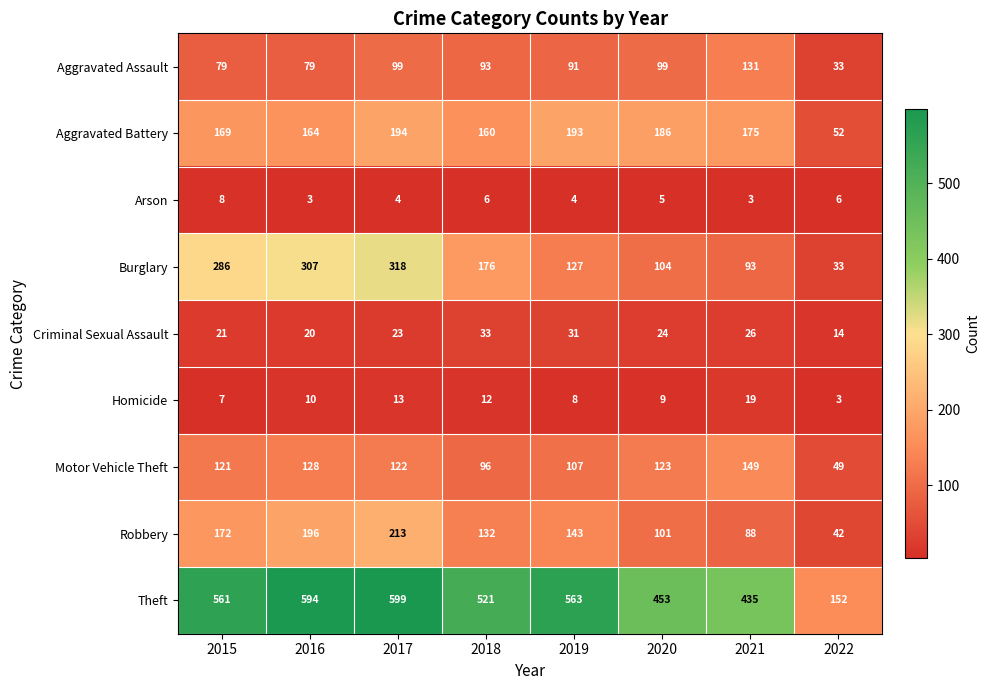

At which label does Motor Vehicle Theft reach its minimum?

2022